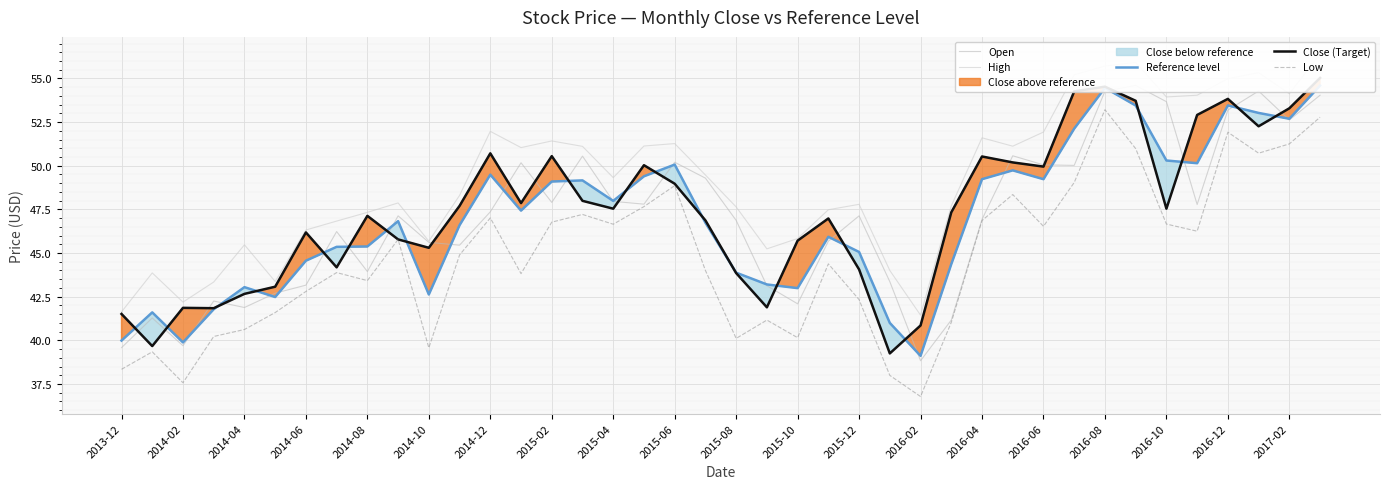

Is it true that Low equals 15.2 at 2014-10?

False